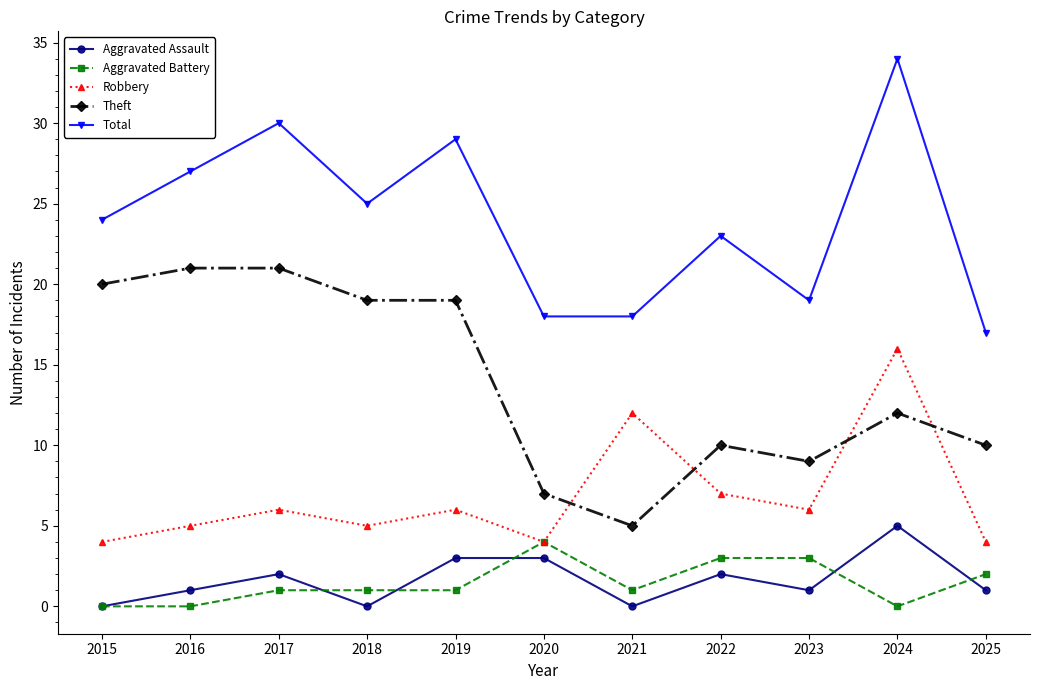

Which category has the highest value in the Aggravated Assault series?

2024